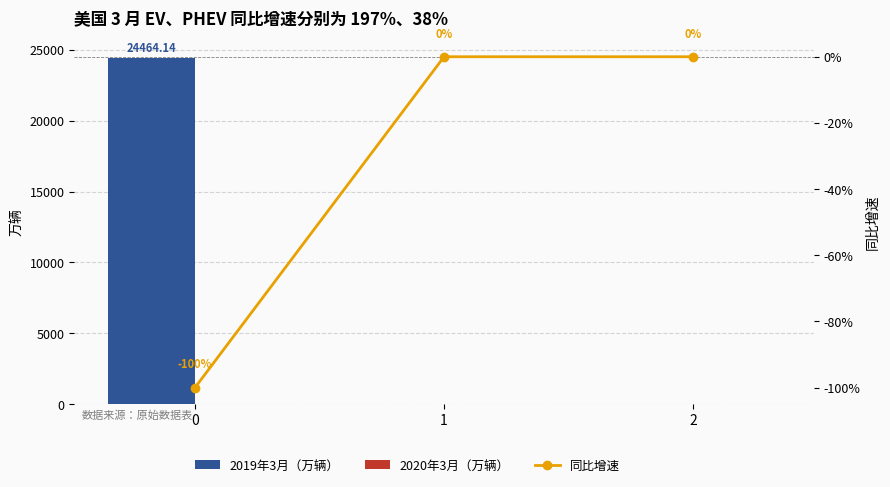

Is the value of 2019年3月（万辆） at 1 greater than the value of 2020年3月（万辆） at 0?

No